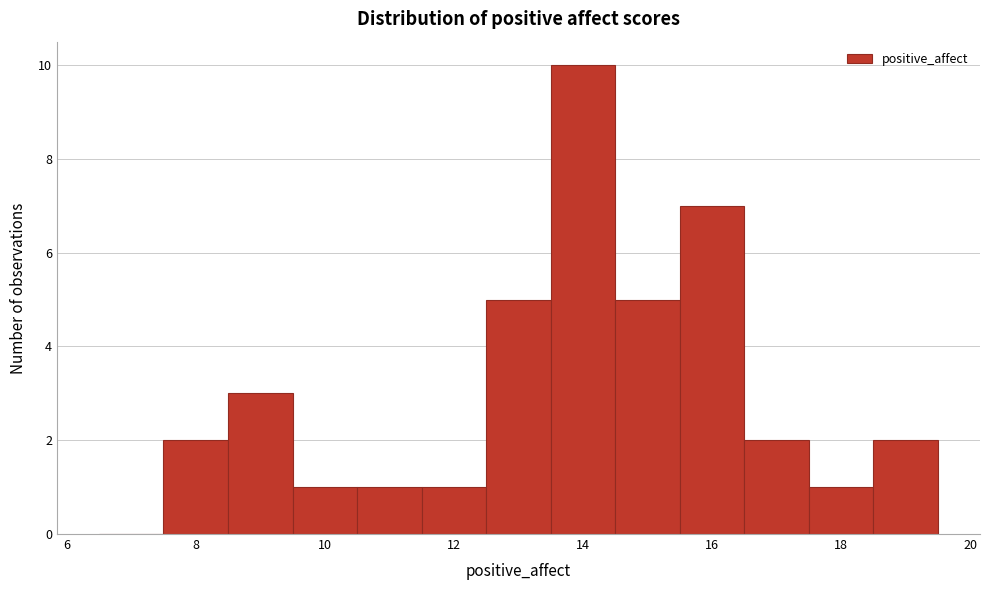

Reading left to right, list every bar in this chart as the range it spans on the x-axis followed by its height. Neither the bar edges nor the heights are printed on the chart, so give them approximately, as read against the axes.

6.5 to 7.5: 0
7.5 to 8.5: 2
8.5 to 9.5: 3
9.5 to 10.5: 1
10.5 to 11.5: 1
11.5 to 12.5: 1
12.5 to 13.5: 5
13.5 to 14.5: 10
14.5 to 15.5: 5
15.5 to 16.5: 7
16.5 to 17.5: 2
17.5 to 18.5: 1
18.5 to 19.5: 2